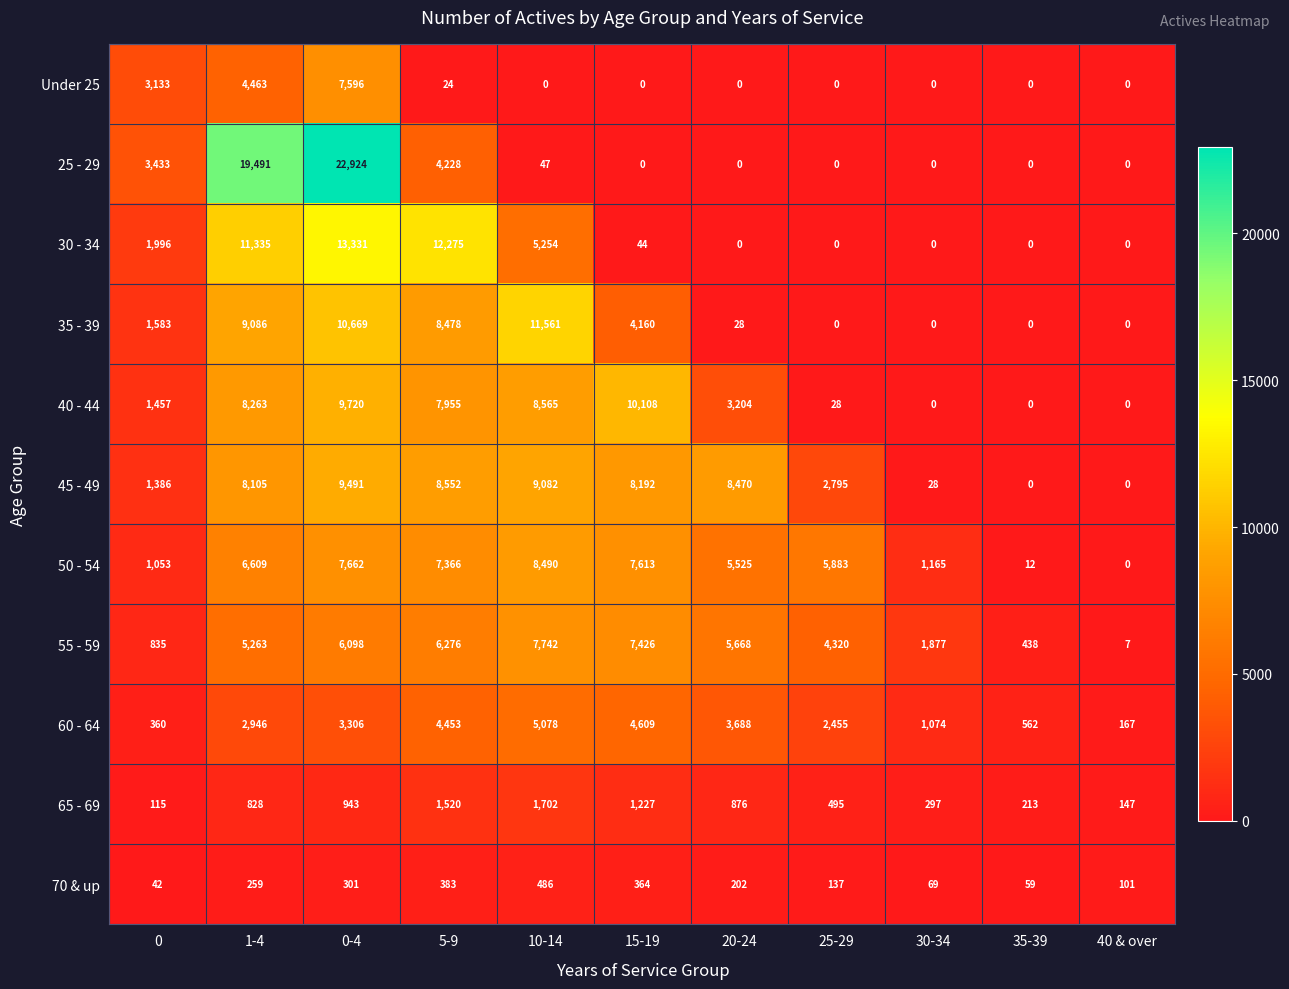

What is the difference between the maximum and minimum values in the 55 - 59 series?

7735